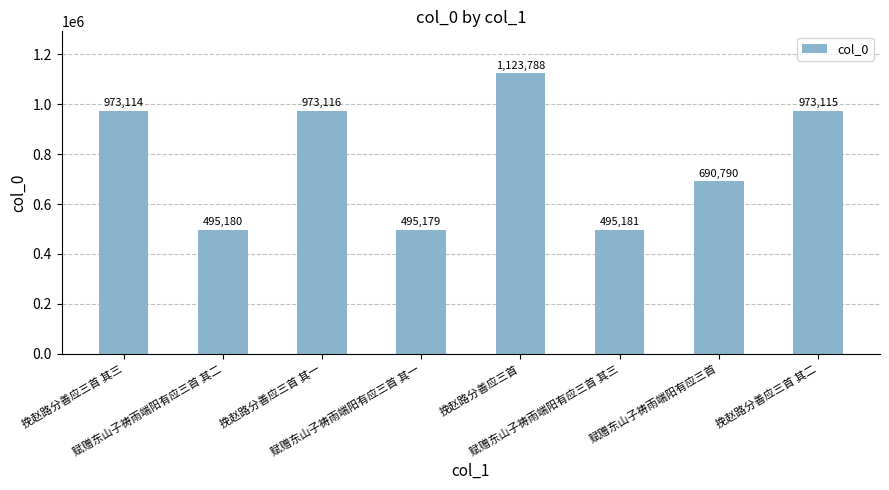

What is the value of the 2nd bar from the left?

495180